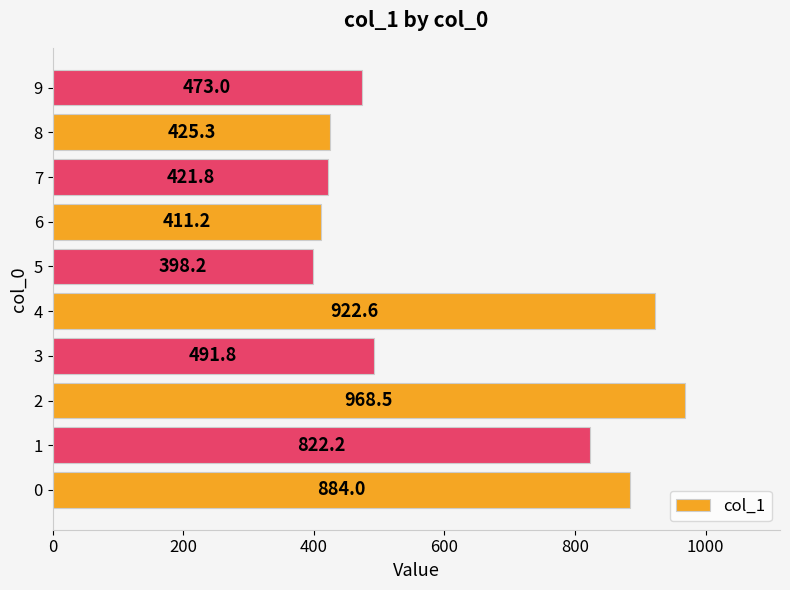

List the labels in order of value, smallest first.

5, 6, 7, 8, 9, 3, 1, 0, 4, 2